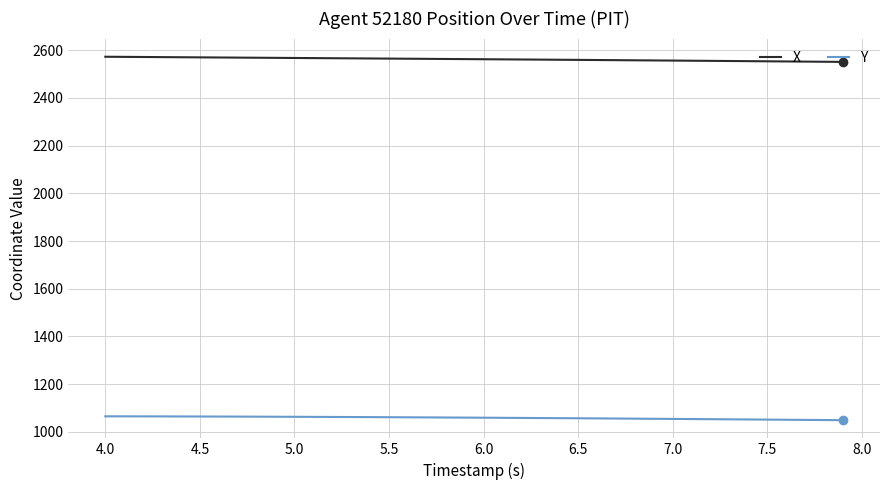

True or false: Y and X intersect in this chart.

False